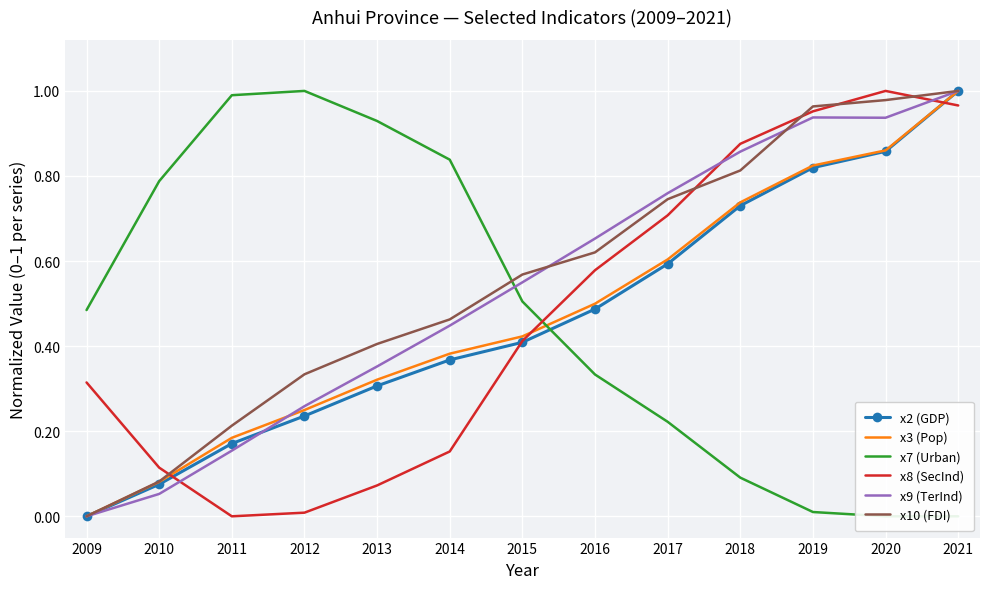

Rank the categories by x2 (GDP) value from highest to lowest.

2021, 2020, 2019, 2018, 2017, 2016, 2015, 2014, 2013, 2012, 2011, 2010, 2009